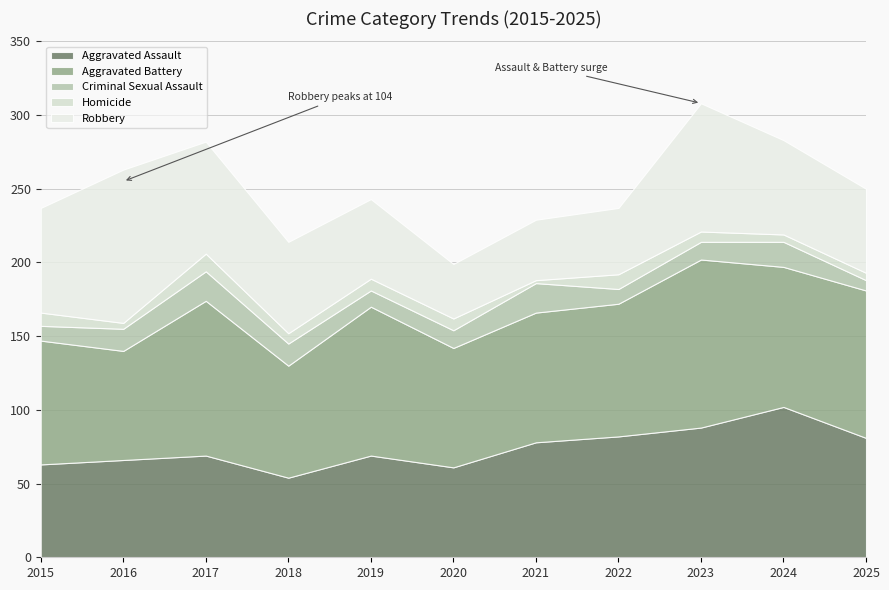

What is the lowest value of the Aggravated Assault series?

54